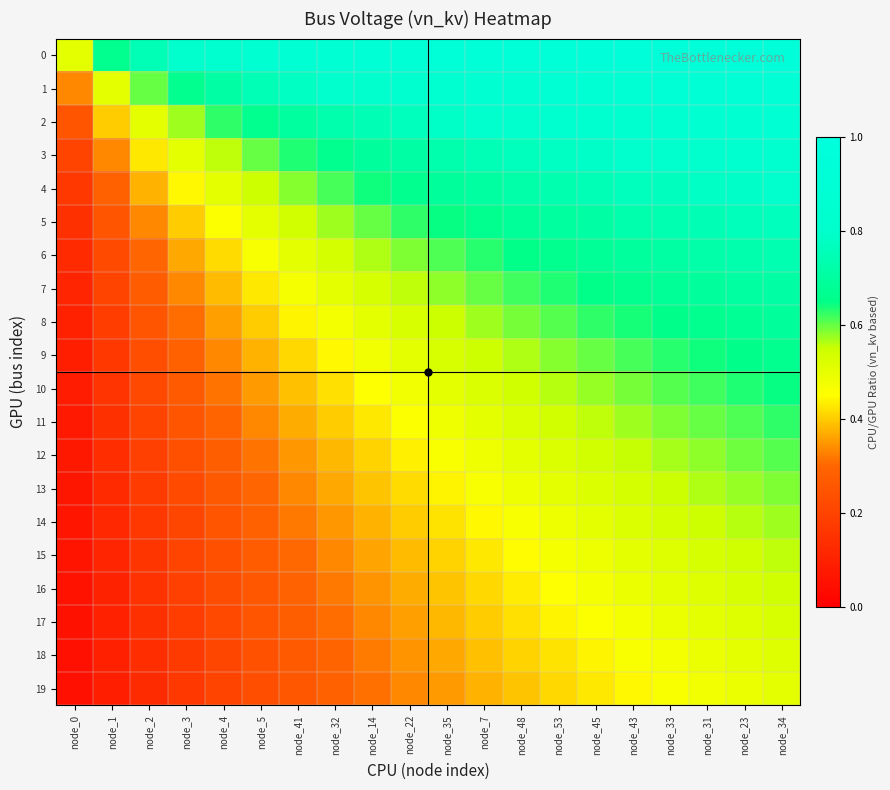

Reading left to right, list all the values displayed in this chart.

0: node_0=0.5	node_1=0.7	node_2=0.8	node_3=0.8	node_4=0.8	node_5=0.9	node_41=0.9	node_32=0.9	node_14=0.9	node_22=0.9	node_35=0.9	node_7=0.9	node_48=0.9	node_53=0.9	node_45=0.9	node_43=0.9	node_33=0.9	node_31=0.9	node_23=1.0	node_34=1.0
1: node_0=0.3	node_1=0.5	node_2=0.6	node_3=0.7	node_4=0.7	node_5=0.8	node_41=0.8	node_32=0.8	node_14=0.8	node_22=0.8	node_35=0.8	node_7=0.9	node_48=0.9	node_53=0.9	node_45=0.9	node_43=0.9	node_33=0.9	node_31=0.9	node_23=0.9	node_34=0.9
2: node_0=0.2	node_1=0.4	node_2=0.5	node_3=0.6	node_4=0.6	node_5=0.7	node_41=0.7	node_32=0.7	node_14=0.7	node_22=0.8	node_35=0.8	node_7=0.8	node_48=0.8	node_53=0.8	node_45=0.8	node_43=0.8	node_33=0.9	node_31=0.9	node_23=0.9	node_34=0.9
3: node_0=0.2	node_1=0.3	node_2=0.4	node_3=0.5	node_4=0.6	node_5=0.6	node_41=0.6	node_32=0.7	node_14=0.7	node_22=0.7	node_35=0.7	node_7=0.8	node_48=0.8	node_53=0.8	node_45=0.8	node_43=0.8	node_33=0.8	node_31=0.8	node_23=0.8	node_34=0.8
4: node_0=0.2	node_1=0.3	node_2=0.4	node_3=0.4	node_4=0.5	node_5=0.5	node_41=0.6	node_32=0.6	node_14=0.6	node_22=0.7	node_35=0.7	node_7=0.7	node_48=0.7	node_53=0.7	node_45=0.8	node_43=0.8	node_33=0.8	node_31=0.8	node_23=0.8	node_34=0.8
5: node_0=0.1	node_1=0.2	node_2=0.3	node_3=0.4	node_4=0.5	node_5=0.5	node_41=0.5	node_32=0.6	node_14=0.6	node_22=0.6	node_35=0.6	node_7=0.7	node_48=0.7	node_53=0.7	node_45=0.7	node_43=0.7	node_33=0.7	node_31=0.7	node_23=0.8	node_34=0.8
6: node_0=0.1	node_1=0.2	node_2=0.3	node_3=0.4	node_4=0.4	node_5=0.5	node_41=0.5	node_32=0.5	node_14=0.6	node_22=0.6	node_35=0.6	node_7=0.6	node_48=0.7	node_53=0.7	node_45=0.7	node_43=0.7	node_33=0.7	node_31=0.7	node_23=0.7	node_34=0.7
7: node_0=0.1	node_1=0.2	node_2=0.3	node_3=0.3	node_4=0.4	node_5=0.4	node_41=0.5	node_32=0.5	node_14=0.5	node_22=0.6	node_35=0.6	node_7=0.6	node_48=0.6	node_53=0.6	node_45=0.7	node_43=0.7	node_33=0.7	node_31=0.7	node_23=0.7	node_34=0.7
8: node_0=0.1	node_1=0.2	node_2=0.2	node_3=0.3	node_4=0.4	node_5=0.4	node_41=0.4	node_32=0.5	node_14=0.5	node_22=0.5	node_35=0.6	node_7=0.6	node_48=0.6	node_53=0.6	node_45=0.6	node_43=0.6	node_33=0.7	node_31=0.7	node_23=0.7	node_34=0.7
9: node_0=0.1	node_1=0.2	node_2=0.2	node_3=0.3	node_4=0.3	node_5=0.4	node_41=0.4	node_32=0.4	node_14=0.5	node_22=0.5	node_35=0.5	node_7=0.5	node_48=0.6	node_53=0.6	node_45=0.6	node_43=0.6	node_33=0.6	node_31=0.6	node_23=0.7	node_34=0.7
10: node_0=0.1	node_1=0.2	node_2=0.2	node_3=0.3	node_4=0.3	node_5=0.4	node_41=0.4	node_32=0.4	node_14=0.5	node_22=0.5	node_35=0.5	node_7=0.5	node_48=0.5	node_53=0.6	node_45=0.6	node_43=0.6	node_33=0.6	node_31=0.6	node_23=0.6	node_34=0.6
11: node_0=0.1	node_1=0.1	node_2=0.2	node_3=0.2	node_4=0.3	node_5=0.3	node_41=0.4	node_32=0.4	node_14=0.4	node_22=0.5	node_35=0.5	node_7=0.5	node_48=0.5	node_53=0.5	node_45=0.6	node_43=0.6	node_33=0.6	node_31=0.6	node_23=0.6	node_34=0.6
12: node_0=0.1	node_1=0.1	node_2=0.2	node_3=0.2	node_4=0.3	node_5=0.3	node_41=0.4	node_32=0.4	node_14=0.4	node_22=0.4	node_35=0.5	node_7=0.5	node_48=0.5	node_53=0.5	node_45=0.5	node_43=0.6	node_33=0.6	node_31=0.6	node_23=0.6	node_34=0.6
13: node_0=0.1	node_1=0.1	node_2=0.2	node_3=0.2	node_4=0.3	node_5=0.3	node_41=0.3	node_32=0.4	node_14=0.4	node_22=0.4	node_35=0.4	node_7=0.5	node_48=0.5	node_53=0.5	node_45=0.5	node_43=0.5	node_33=0.5	node_31=0.6	node_23=0.6	node_34=0.6
14: node_0=0.1	node_1=0.1	node_2=0.2	node_3=0.2	node_4=0.2	node_5=0.3	node_41=0.3	node_32=0.3	node_14=0.4	node_22=0.4	node_35=0.4	node_7=0.4	node_48=0.5	node_53=0.5	node_45=0.5	node_43=0.5	node_33=0.5	node_31=0.5	node_23=0.6	node_34=0.6
15: node_0=0.1	node_1=0.1	node_2=0.2	node_3=0.2	node_4=0.2	node_5=0.3	node_41=0.3	node_32=0.3	node_14=0.4	node_22=0.4	node_35=0.4	node_7=0.4	node_48=0.4	node_53=0.5	node_45=0.5	node_43=0.5	node_33=0.5	node_31=0.5	node_23=0.5	node_34=0.6
16: node_0=0.1	node_1=0.1	node_2=0.2	node_3=0.2	node_4=0.2	node_5=0.3	node_41=0.3	node_32=0.3	node_14=0.3	node_22=0.4	node_35=0.4	node_7=0.4	node_48=0.4	node_53=0.5	node_45=0.5	node_43=0.5	node_33=0.5	node_31=0.5	node_23=0.5	node_34=0.5
17: node_0=0.1	node_1=0.1	node_2=0.1	node_3=0.2	node_4=0.2	node_5=0.2	node_41=0.3	node_32=0.3	node_14=0.3	node_22=0.4	node_35=0.4	node_7=0.4	node_48=0.4	node_53=0.4	node_45=0.5	node_43=0.5	node_33=0.5	node_31=0.5	node_23=0.5	node_34=0.5
18: node_0=0.1	node_1=0.1	node_2=0.1	node_3=0.2	node_4=0.2	node_5=0.2	node_41=0.3	node_32=0.3	node_14=0.3	node_22=0.3	node_35=0.4	node_7=0.4	node_48=0.4	node_53=0.4	node_45=0.4	node_43=0.5	node_33=0.5	node_31=0.5	node_23=0.5	node_34=0.5
19: node_0=0.0	node_1=0.1	node_2=0.1	node_3=0.2	node_4=0.2	node_5=0.2	node_41=0.3	node_32=0.3	node_14=0.3	node_22=0.3	node_35=0.4	node_7=0.4	node_48=0.4	node_53=0.4	node_45=0.4	node_43=0.4	node_33=0.5	node_31=0.5	node_23=0.5	node_34=0.5